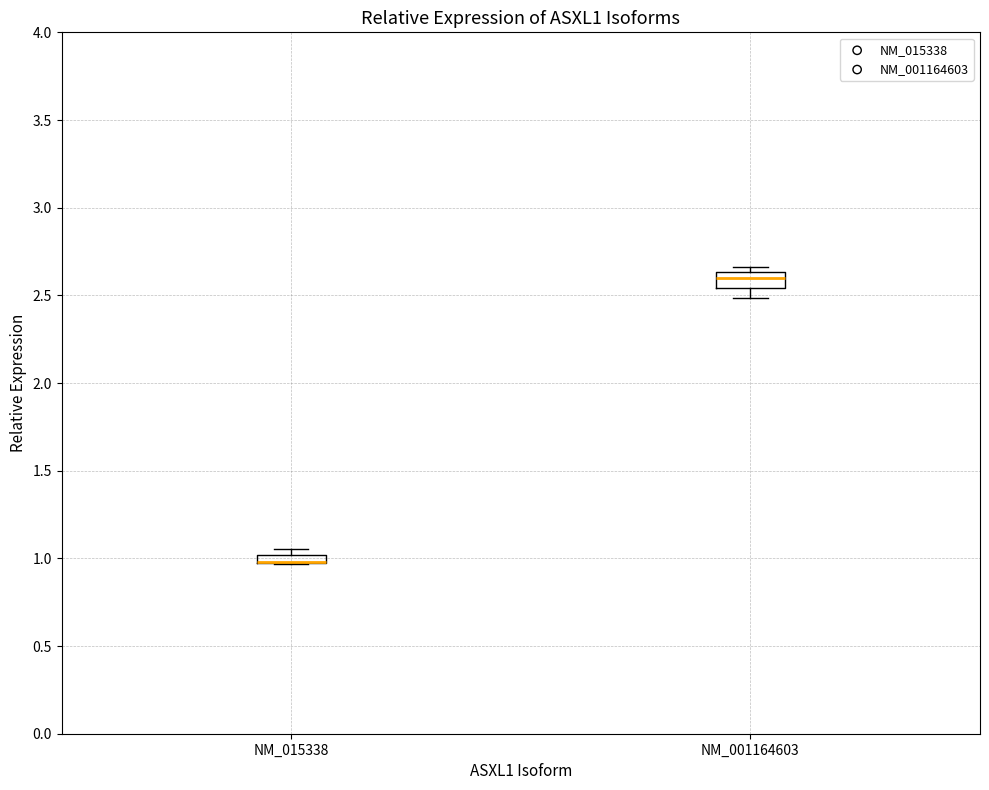

Where is the upper edge of the box for NM_015338 on the y-axis? The values are not printed on the chart, so give them approximately, as read against the axis.

1.00